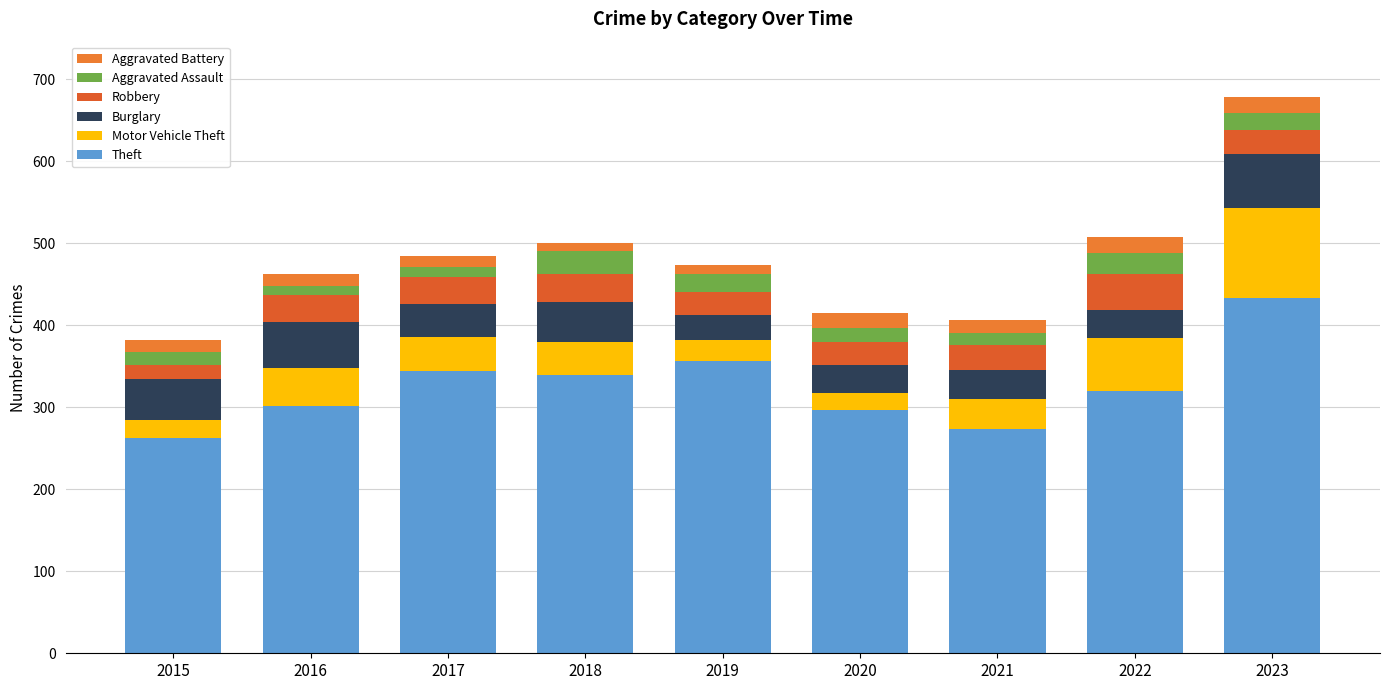

How many values in the Theft series are below 320?

4